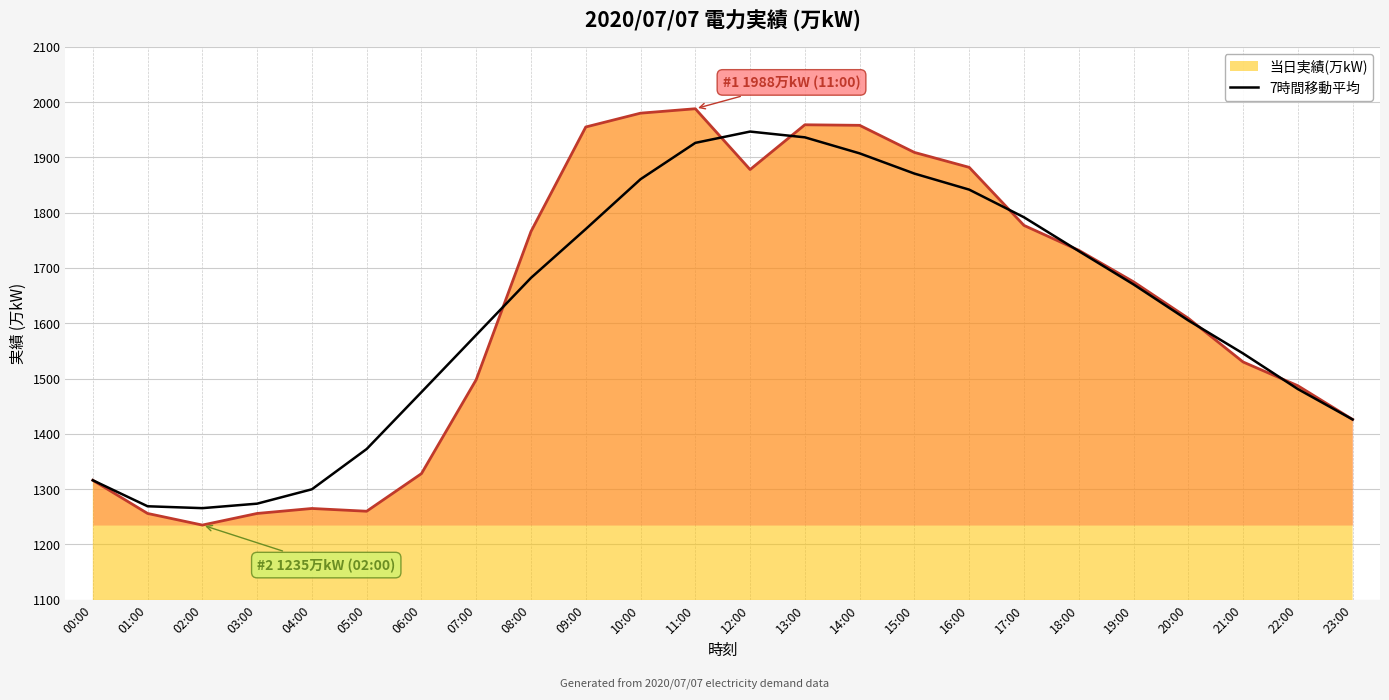

How many values are below 1670?

12